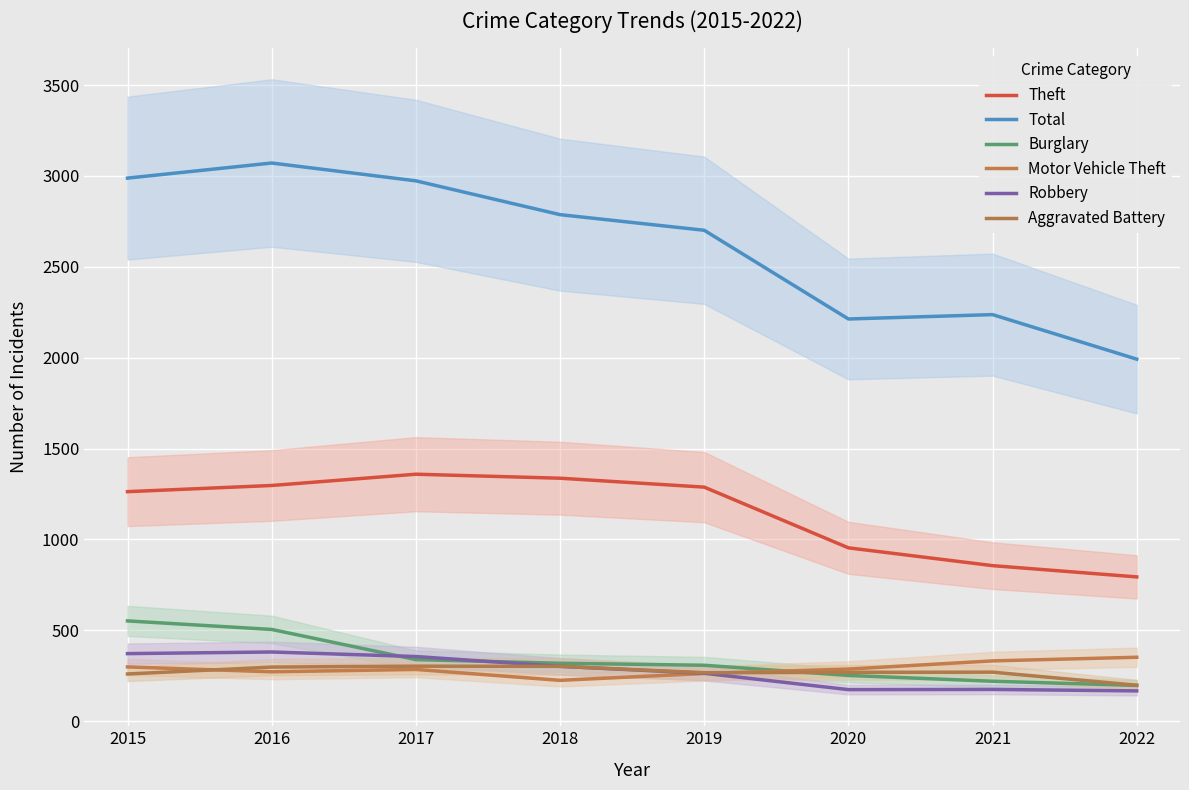

Does the chart display data point markers on the line(s)?

No